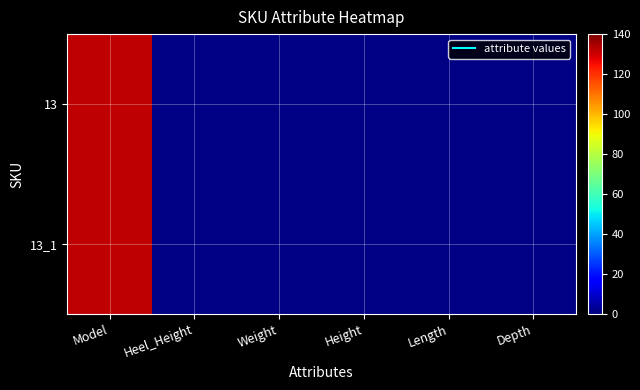

What is the greatest value displayed?

132